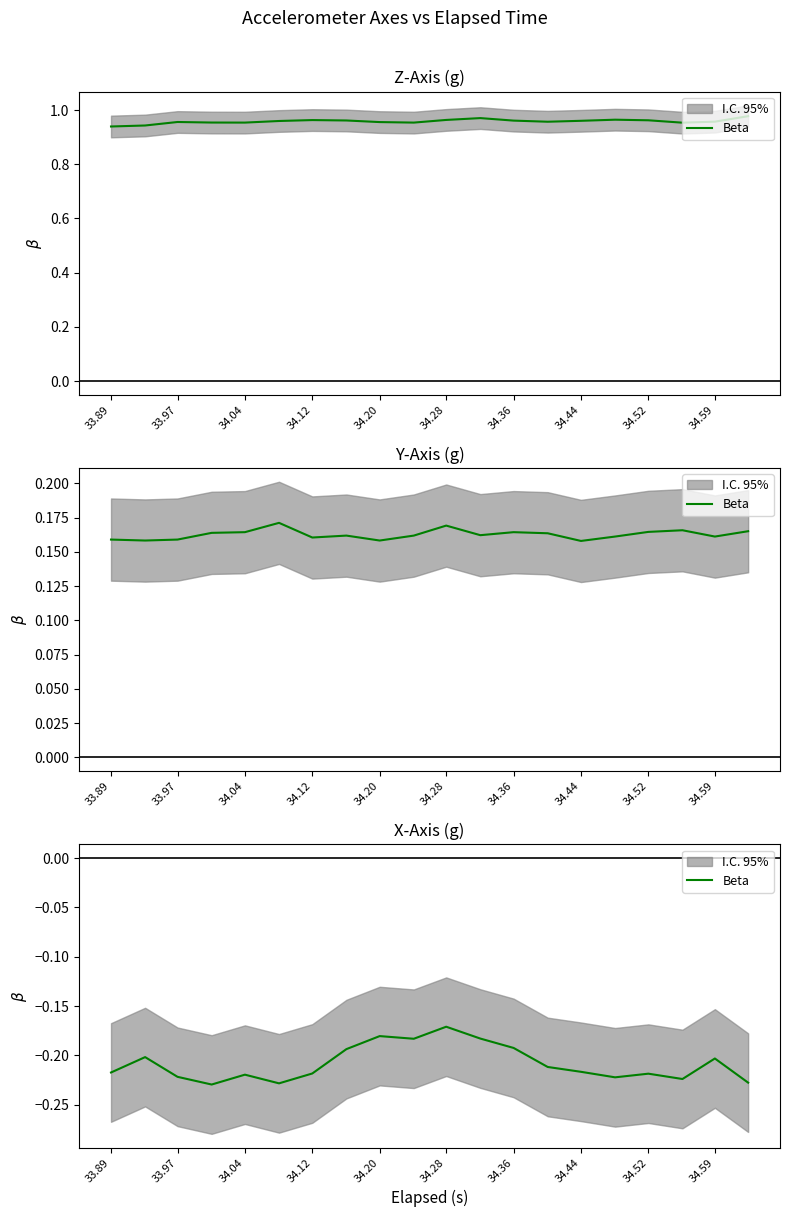

What is the label of the 10th point from the left?

34.59